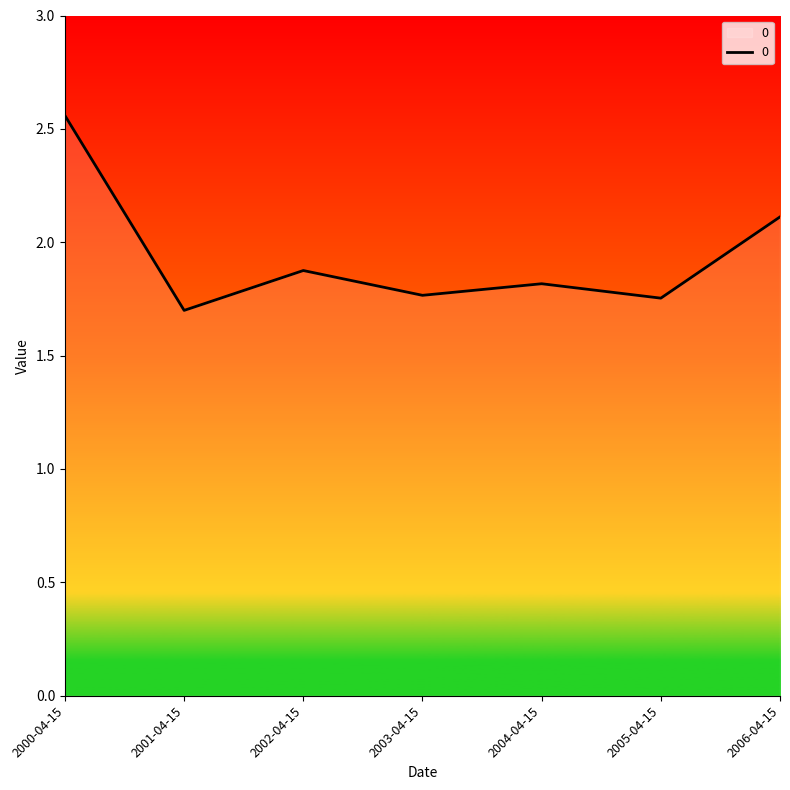

Between 2001-04-15 and 2000-04-15, which is larger?

2000-04-15